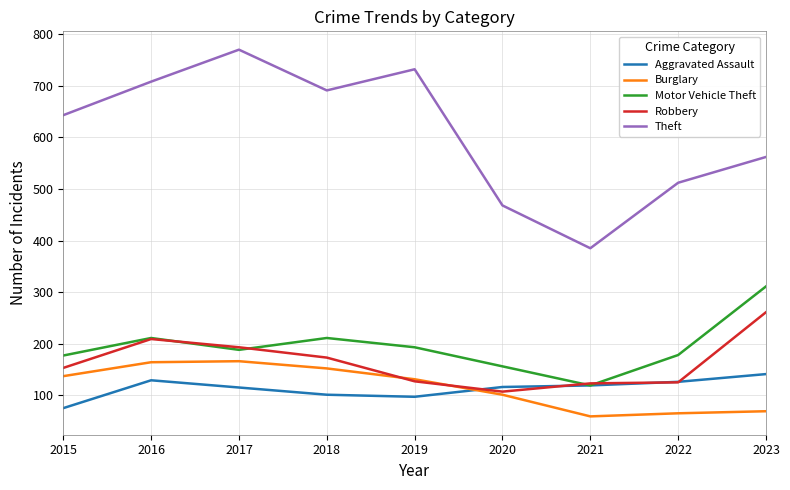

True or false: Theft and Burglary cross at least once.

False